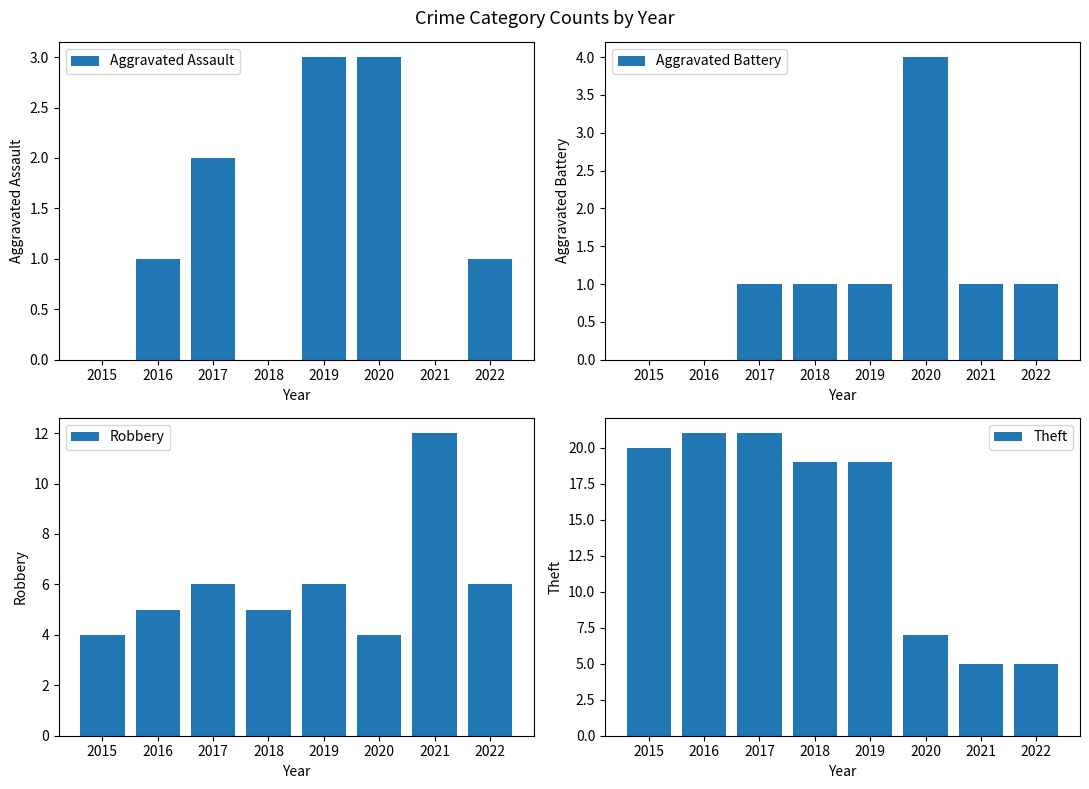

What is the value of the Aggravated Battery bar at the 3rd from the left?

1